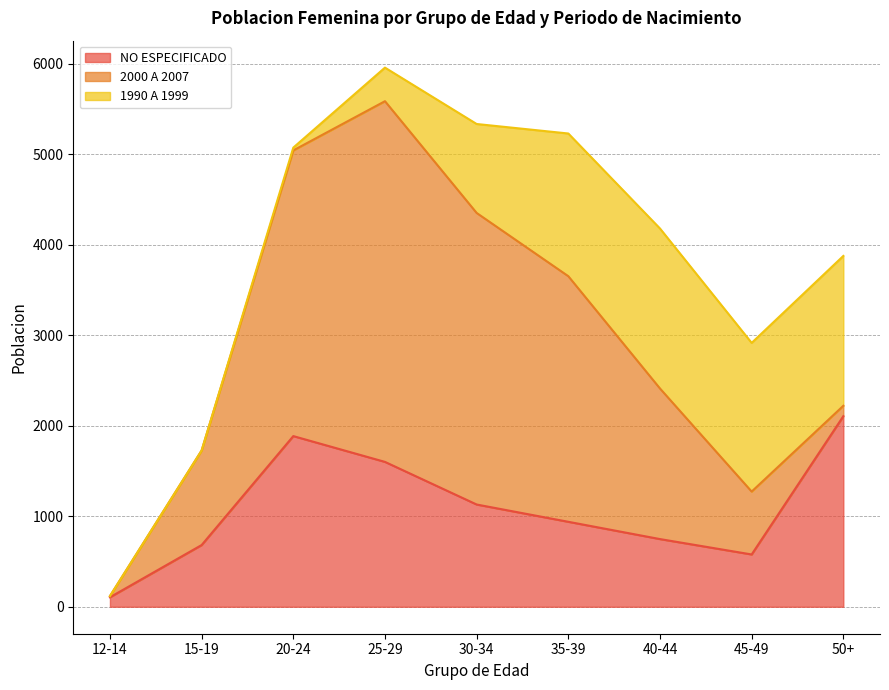

What is the difference between the highest and lowest values at 45-49?

1065